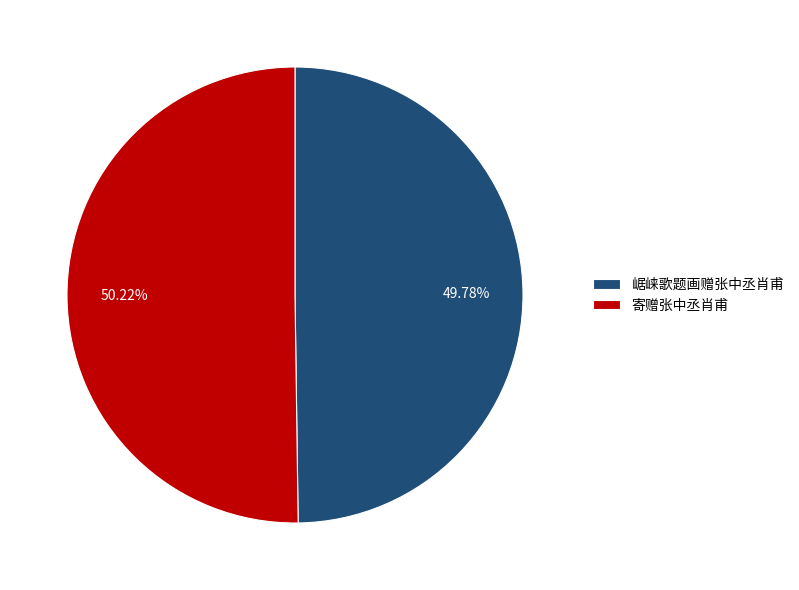

Is there any slice that represents more than half of the pie?

Yes